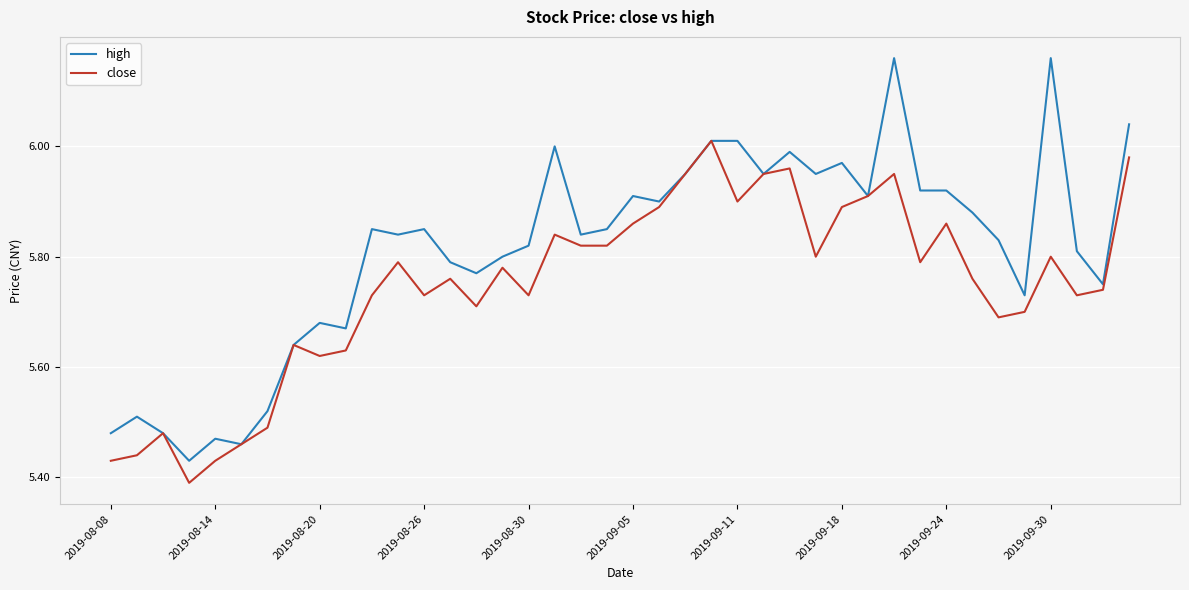

List the series in order of their peak value, highest first.

high, close